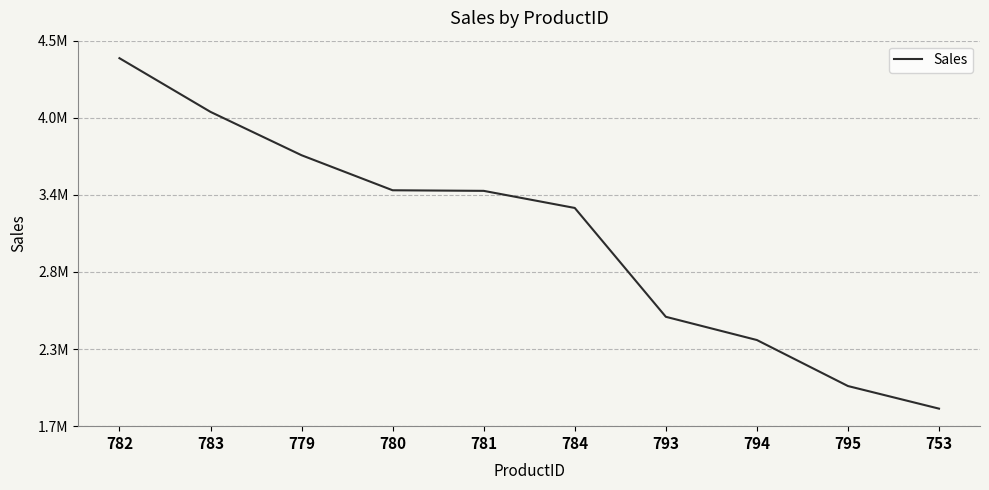

What position from the right is 793?

4